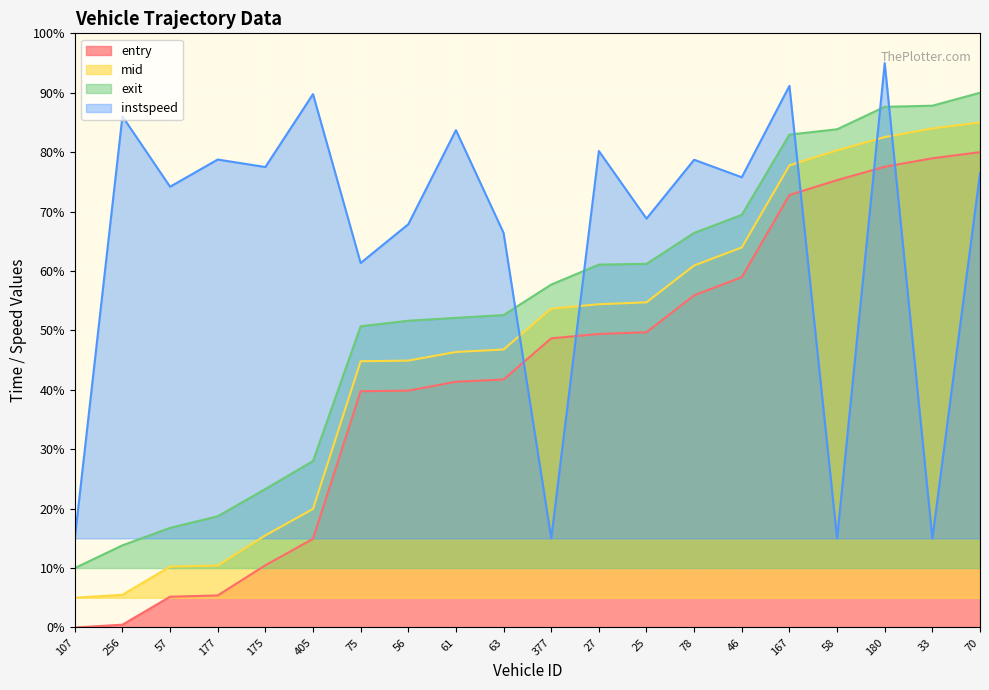

What are all the series names shown in the legend?

entry, mid, exit, instspeed